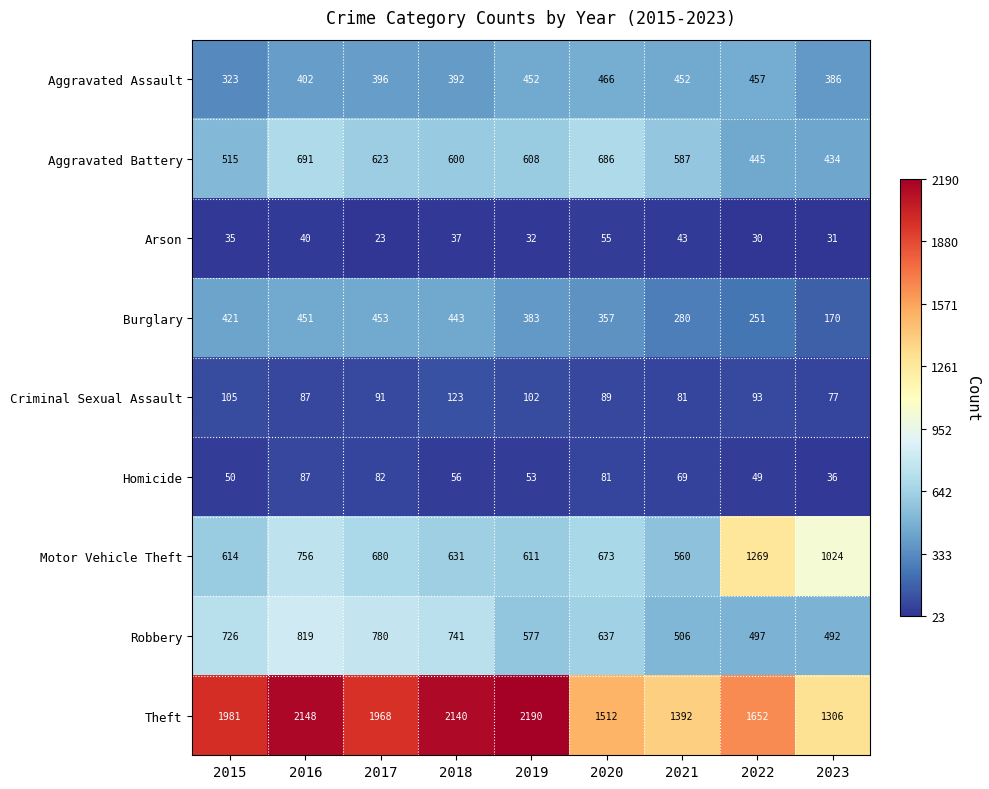

Read the Criminal Sexual Assault value at 2021.

81